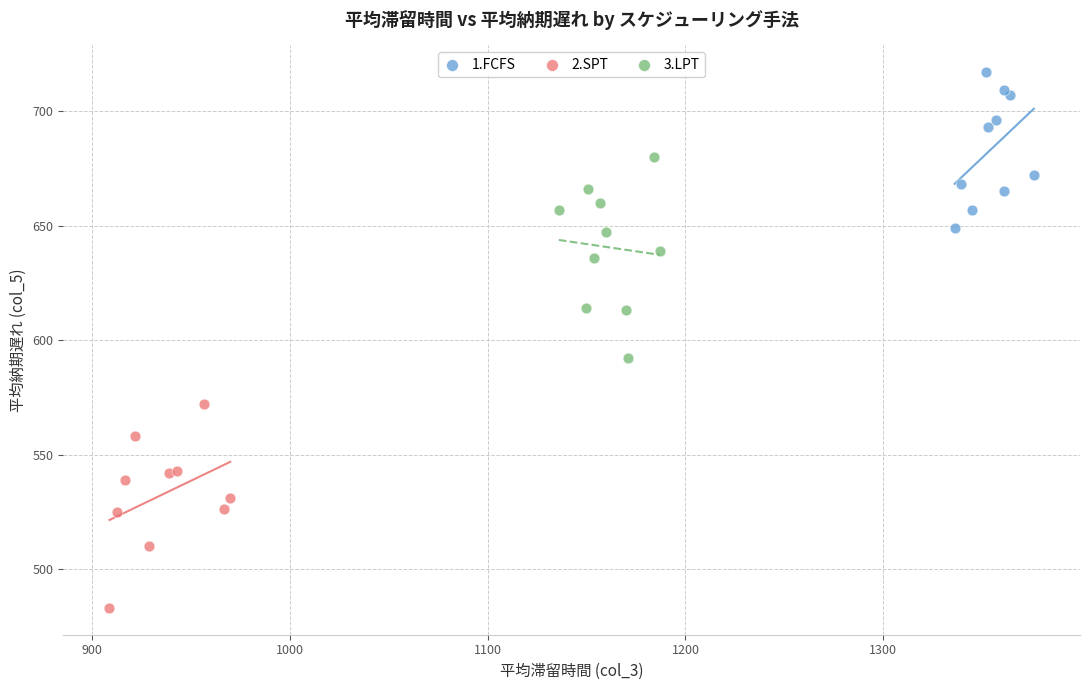

Which series reaches the minimum Y coordinate?

2.SPT